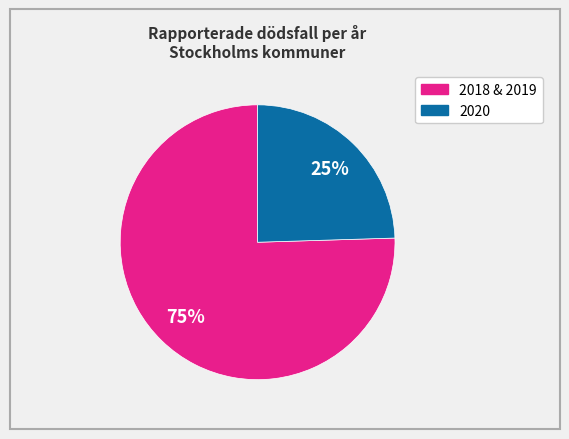

Is there a majority slice in this chart?

Yes